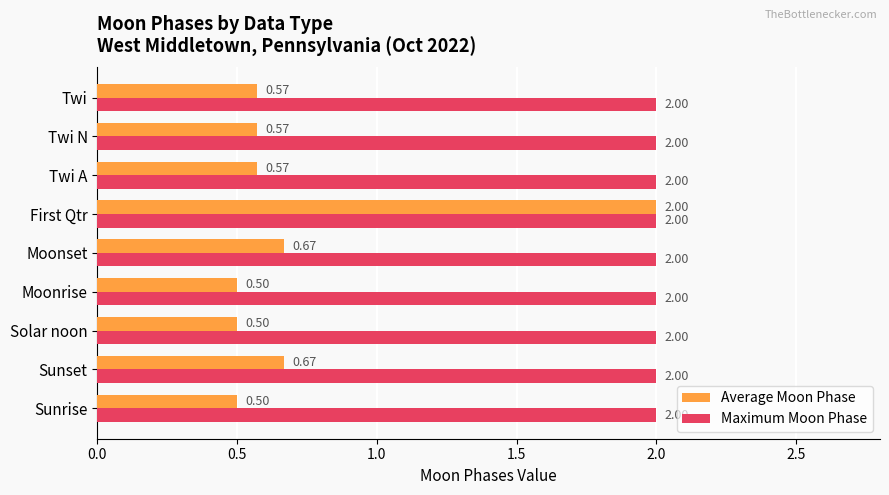

Which series has the largest total across all categories?

Maximum Moon Phase